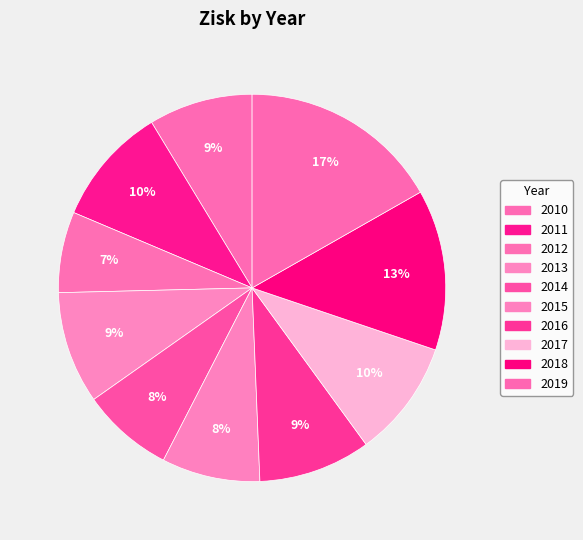

To the nearest percent, what portion does 2019 represent?

17%